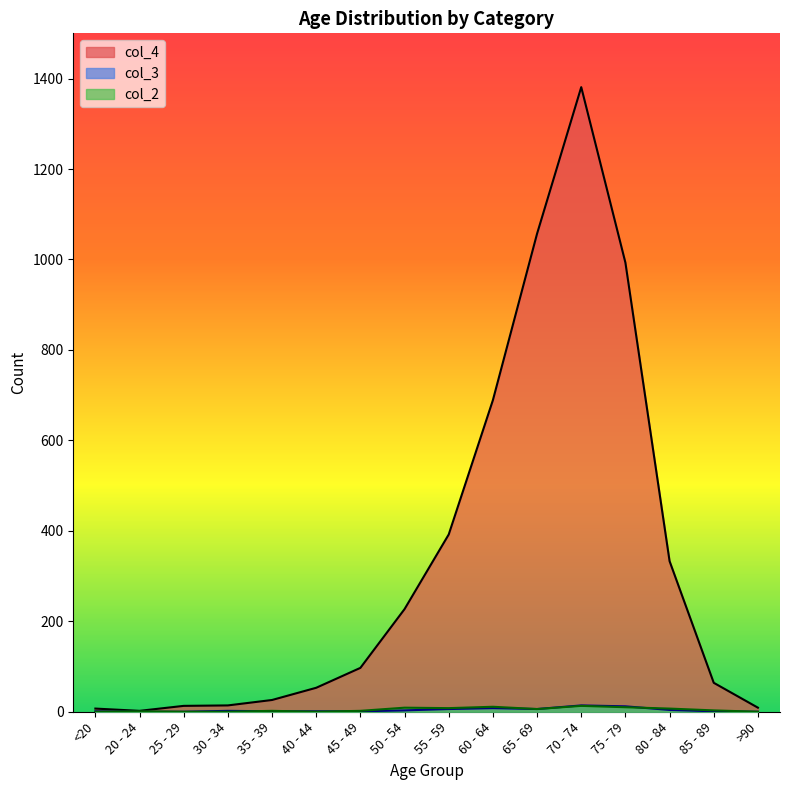

Reading right to left, list all the values displayed in this chart.

col_4: 9	64	333	993	1381	1057	689	392	227	97	53	26	14	13	2	7
col_3: 0	1	4	12	14	6	8	6	3	1	1	1	2	0	0	1
col_2: 0	3	7	10	13	6	11	8	9	2	0	2	0	0	1	0